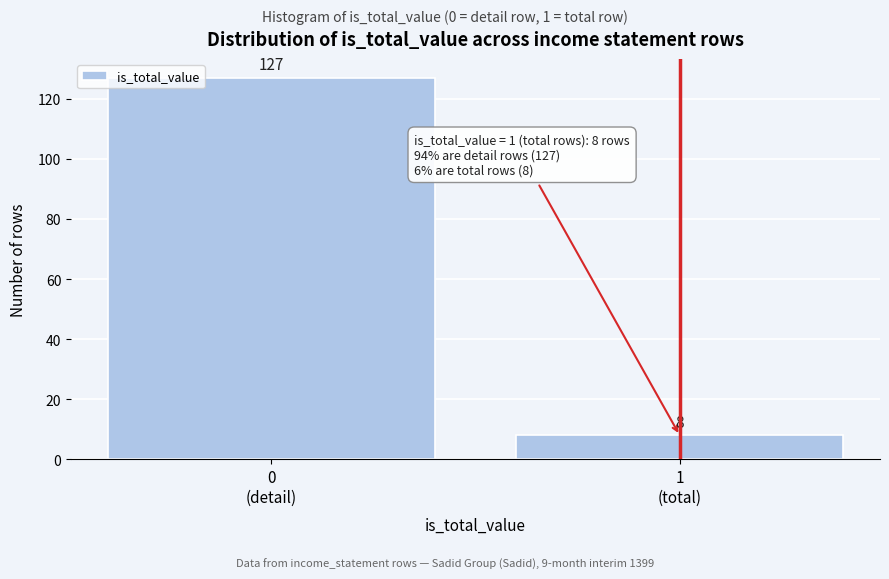

Reading left to right, extract all data points from this chart.

127	8